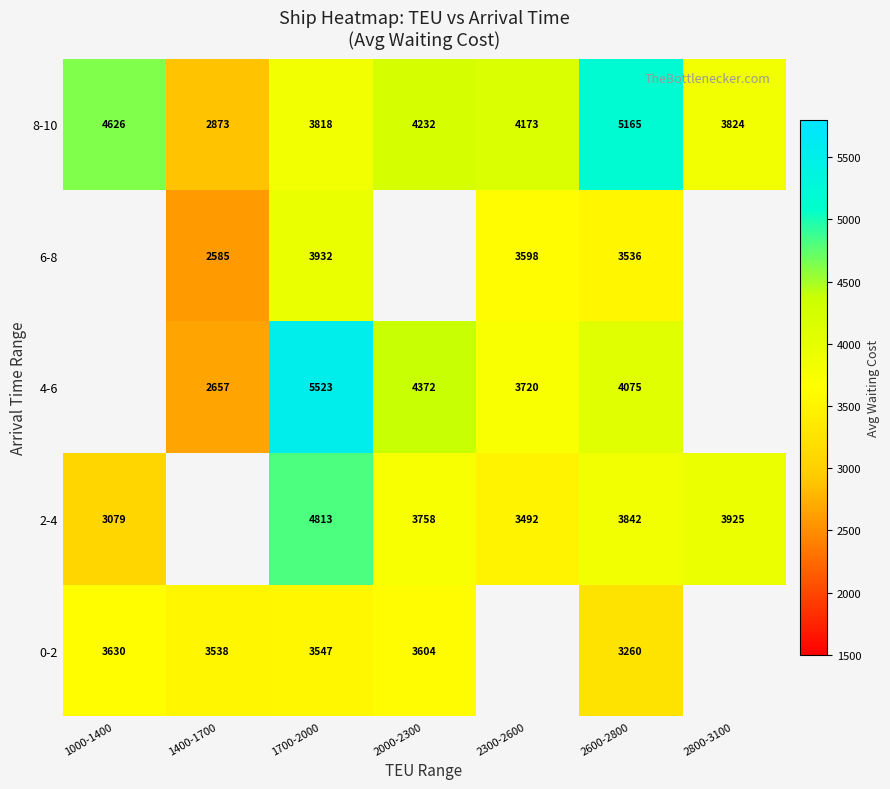

What is the spread (max minus min) of values at 2000-2300?

768.5